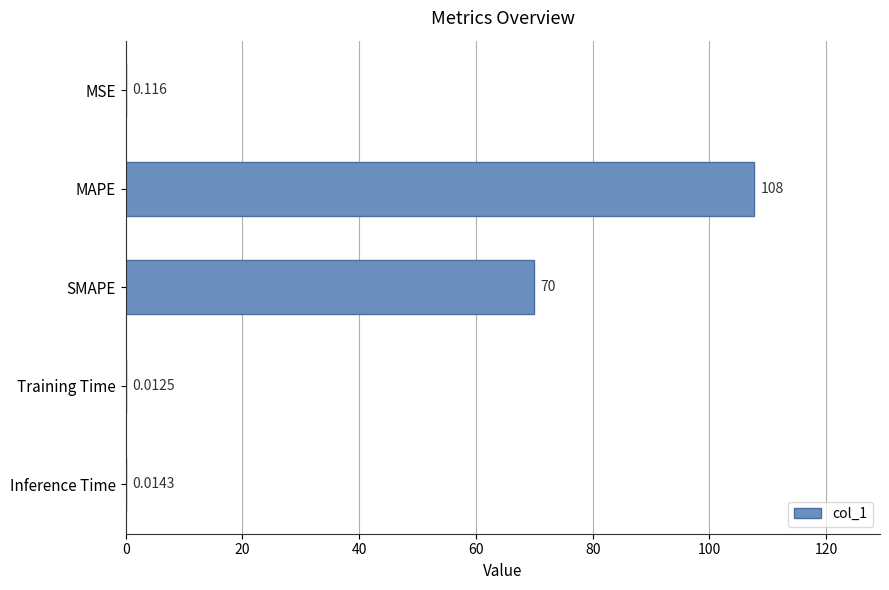

Are the bars horizontal?

Yes